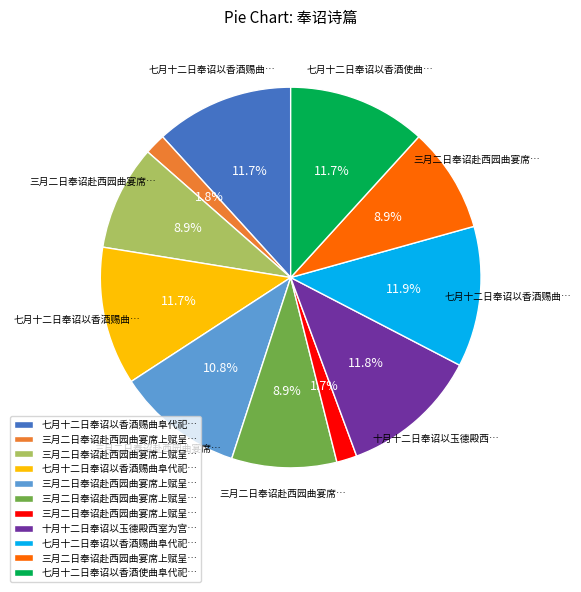

Is there any slice that represents more than half of the pie?

No